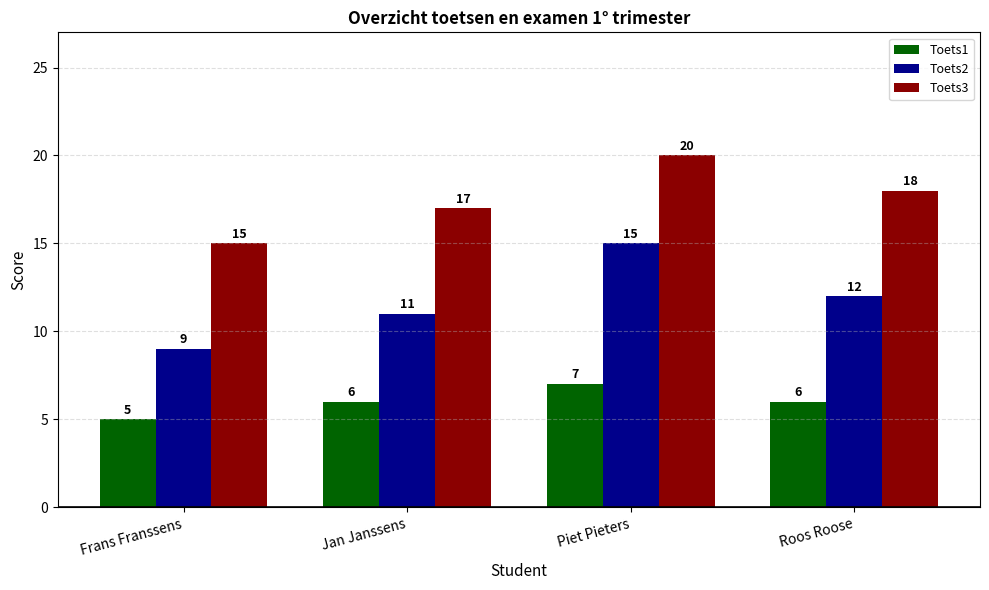

At which category is the sum across all series the highest?

Piet Pieters